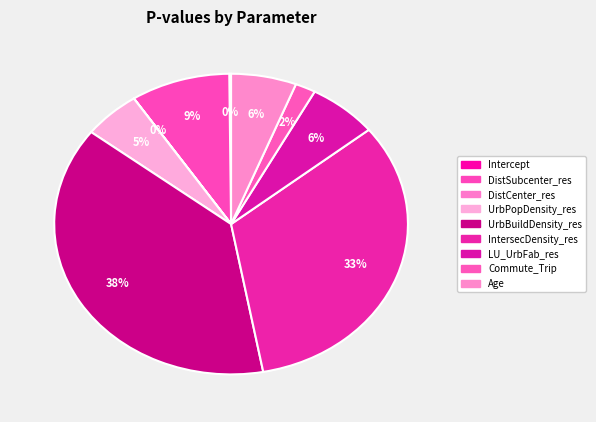

Which slice is the smallest?

DistCenter_res